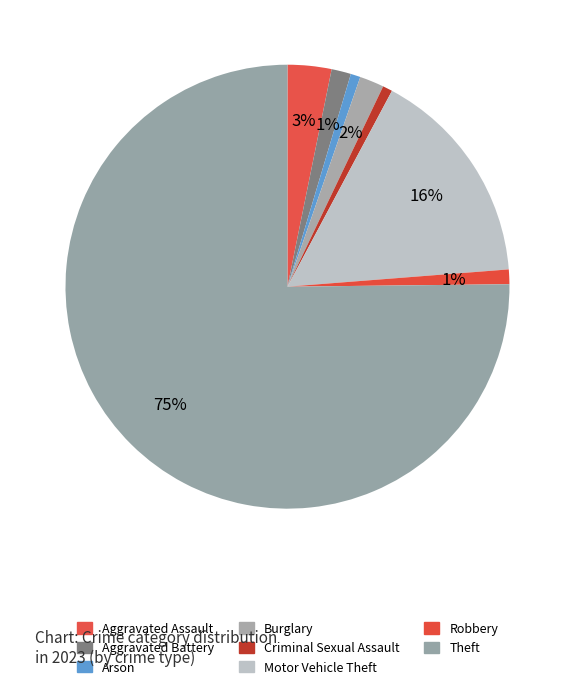

What is the total percentage of Robbery and Motor Vehicle Theft?

17.0%